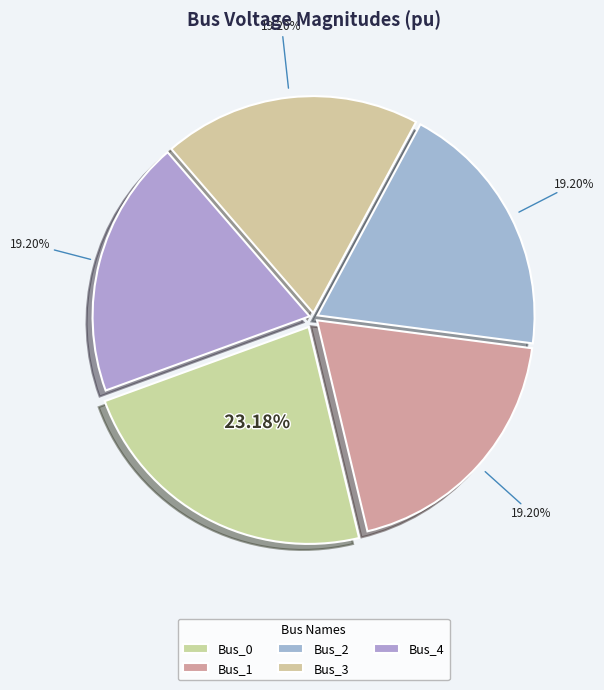

Is Bus_0 the majority of the pie?

No